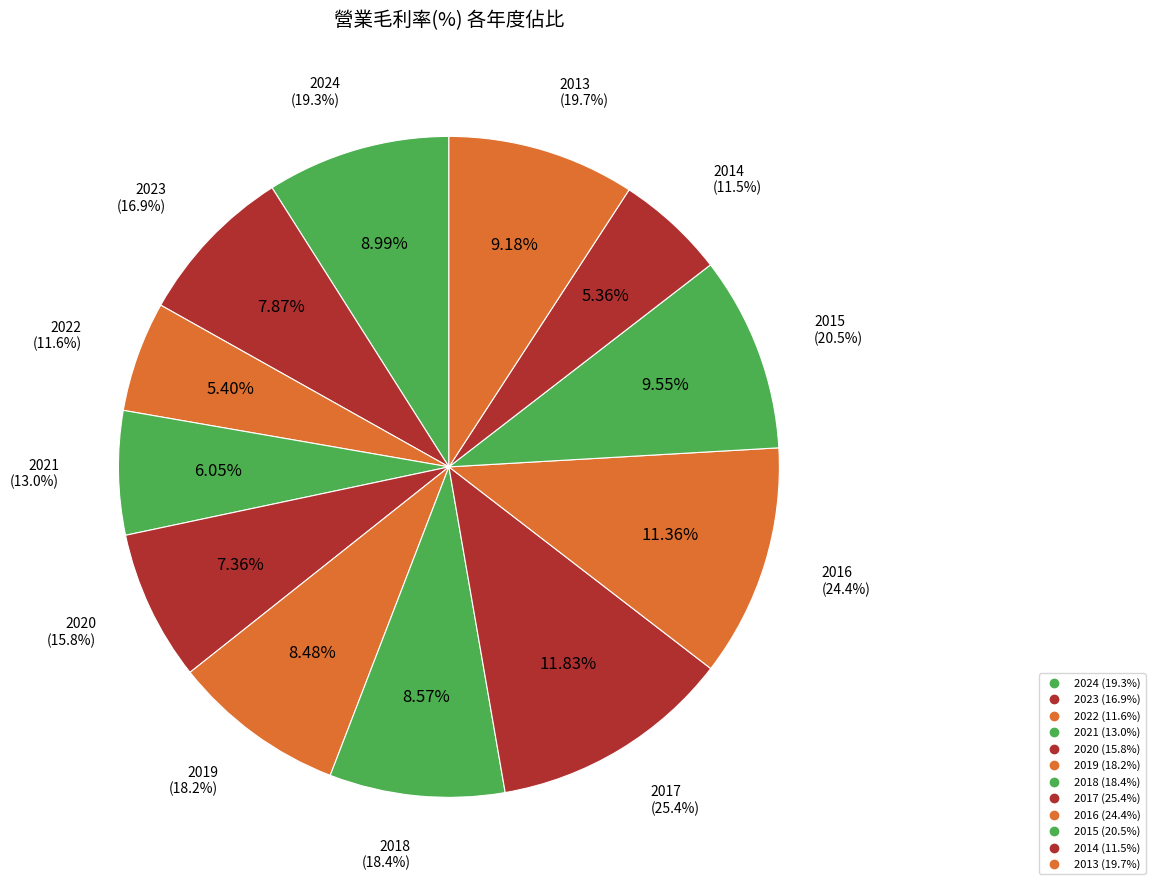

What is the largest slice in the pie chart?

2017